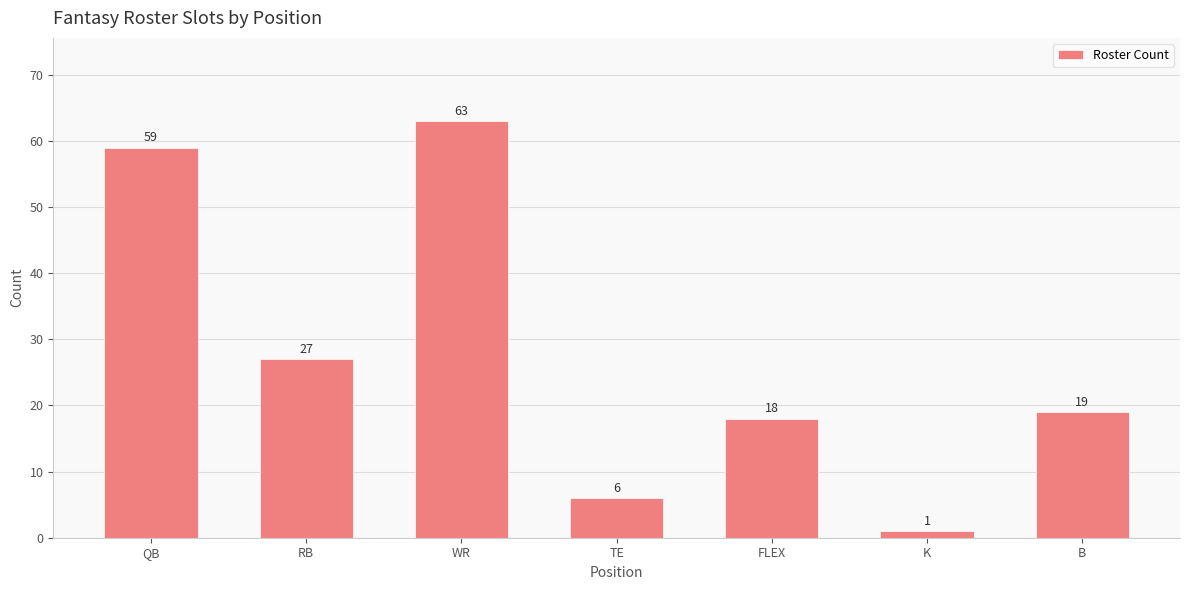

Rank the categories by value from lowest to highest.

K, TE, FLEX, B, RB, QB, WR